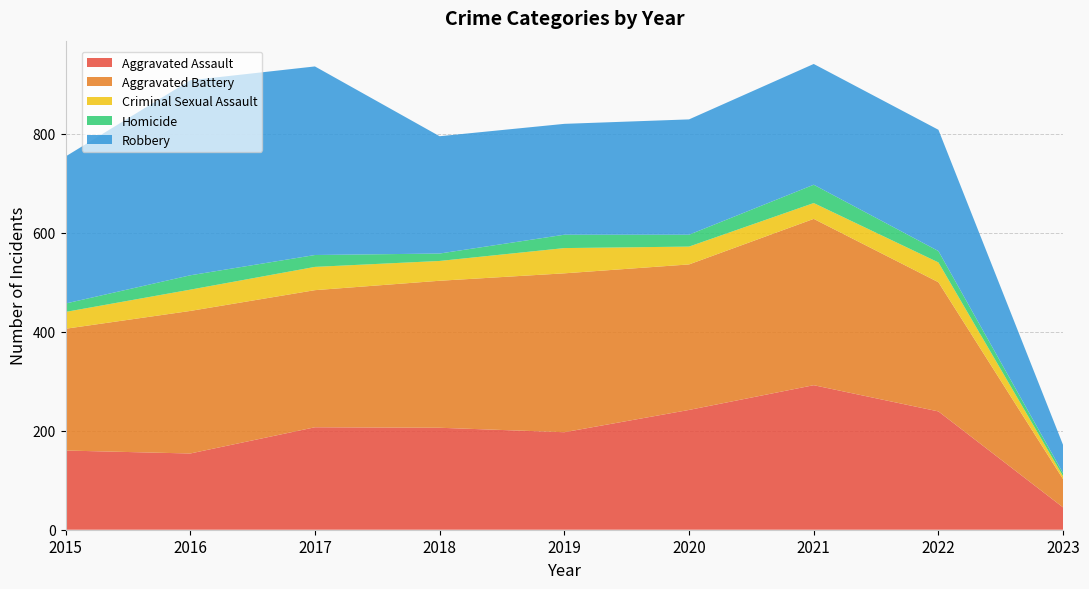

Reading left to right, list all the values displayed in this chart.

Aggravated Assault: 2015=160	2016=154	2017=207	2018=206	2019=197	2020=242	2021=292	2022=239	2023=45
Aggravated Battery: 2015=246	2016=288	2017=277	2018=297	2019=321	2020=294	2021=336	2022=261	2023=57
Criminal Sexual Assault: 2015=34	2016=43	2017=47	2018=40	2019=51	2020=36	2021=32	2022=40	2023=6
Homicide: 2015=17	2016=29	2017=24	2018=15	2019=27	2020=24	2021=37	2022=23	2023=6
Robbery: 2015=297	2016=394	2017=381	2018=237	2019=224	2020=233	2021=244	2022=245	2023=57